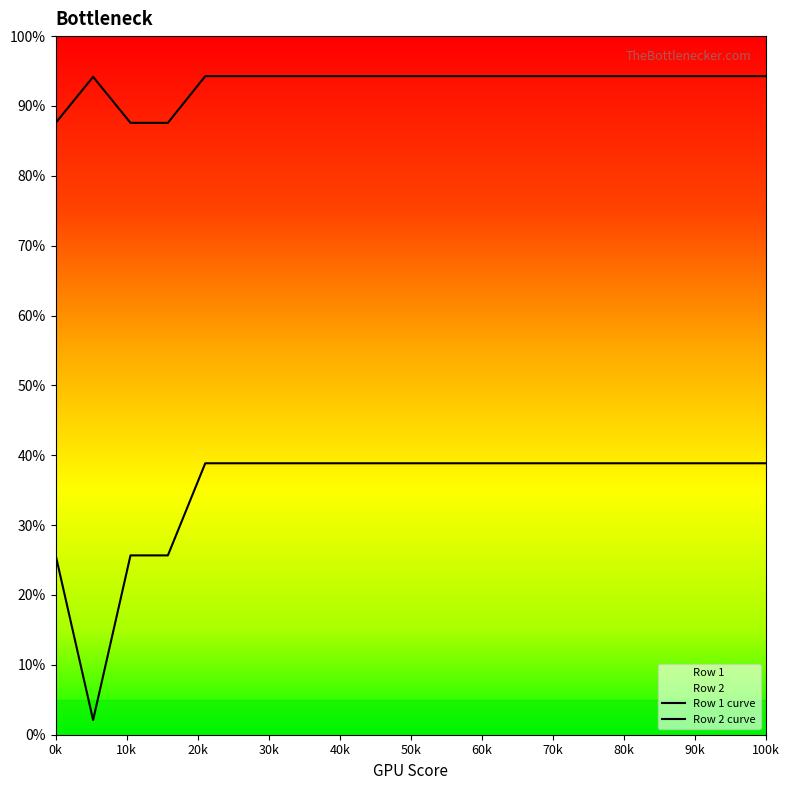

What is the greatest value displayed?

94.3